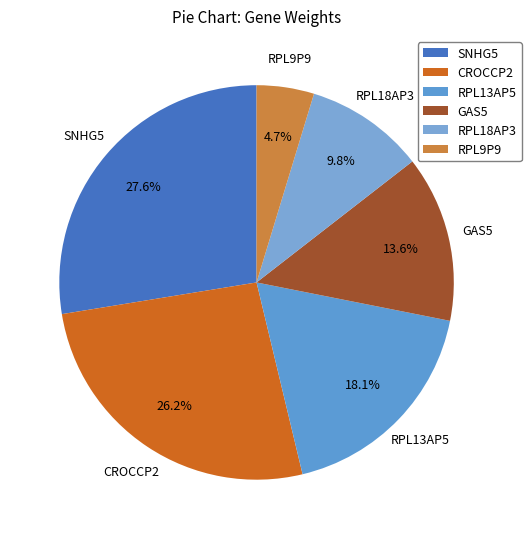

Which slice is the largest?

SNHG5